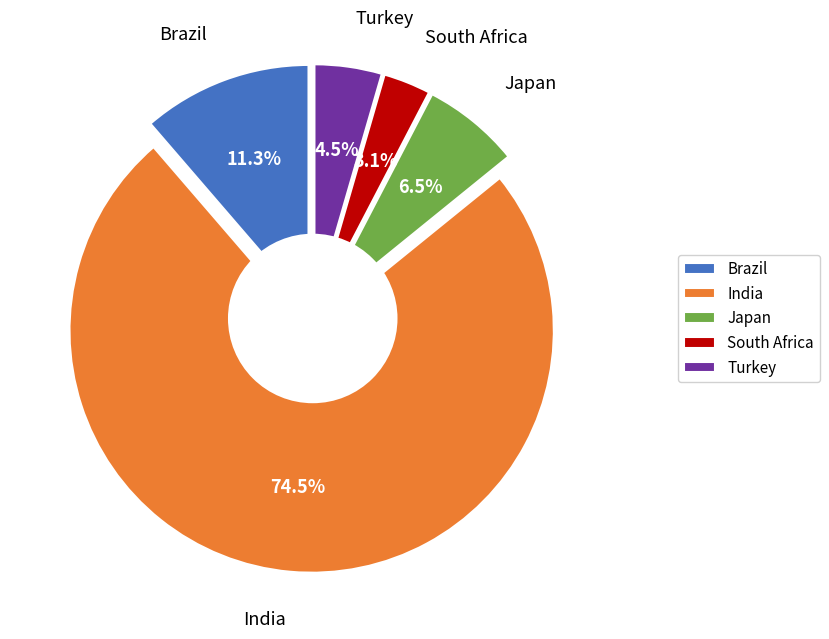

Count the number of slices in the pie.

5